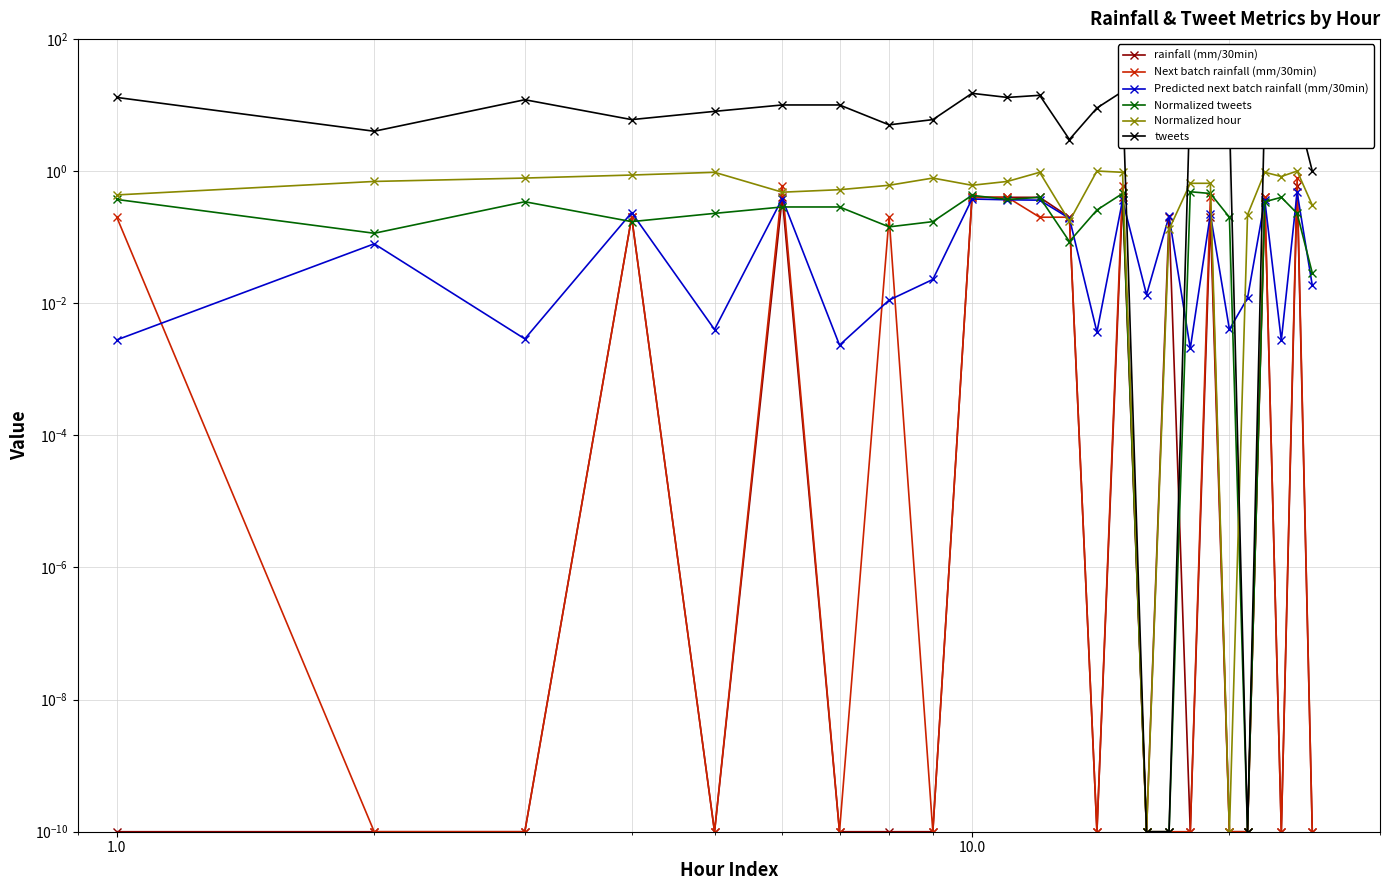

What are all the series names shown in the legend?

rainfall (mm/30min), Next batch rainfall (mm/30min), Predicted next batch rainfall (mm/30min), Normalized tweets, Normalized hour, tweets